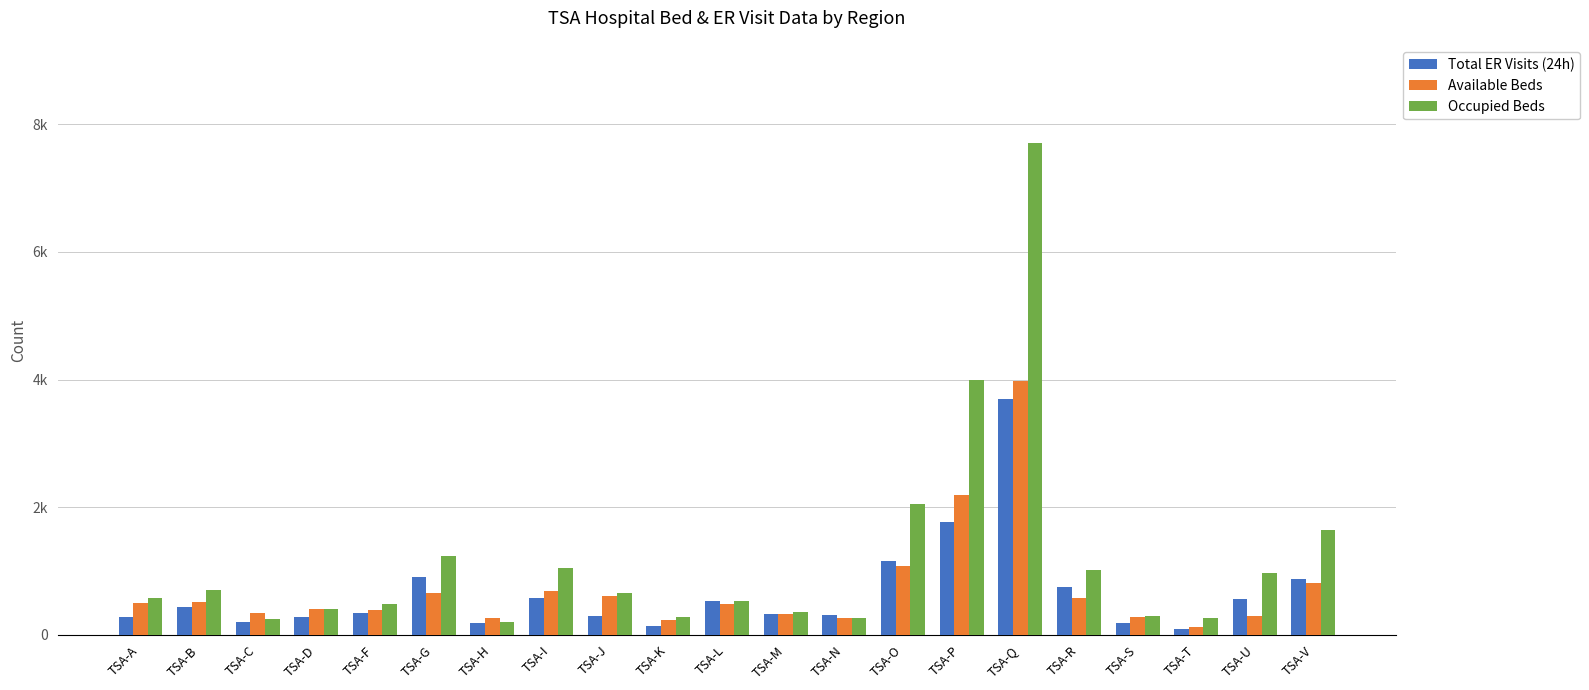

Which series has the largest total across all categories?

Occupied Beds